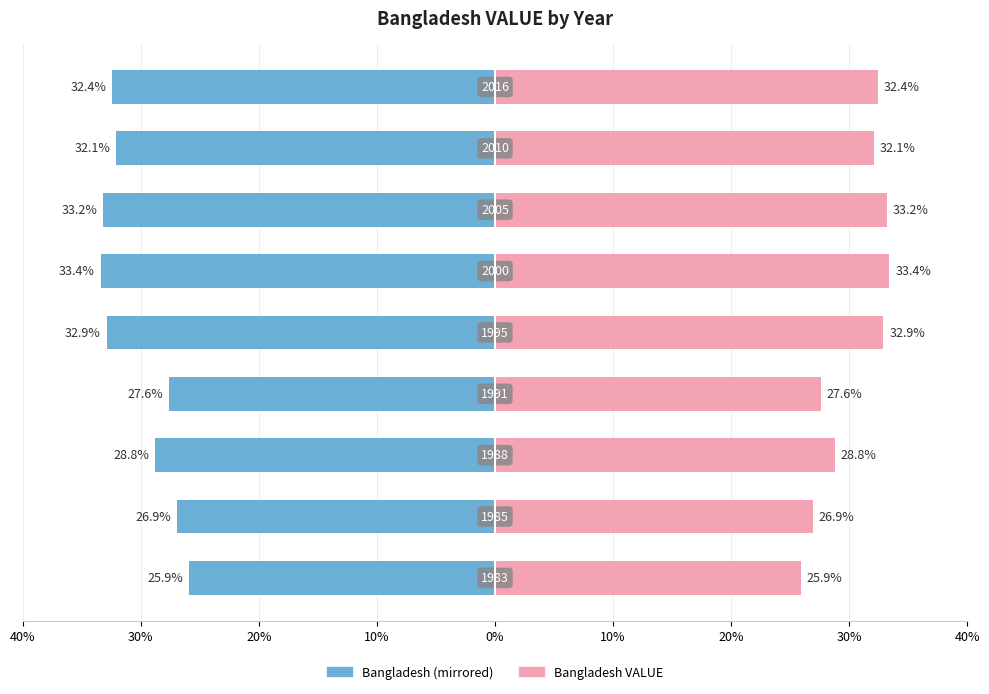

What is the difference between the maximum and minimum values in the Bangladesh (left) series?

7.5